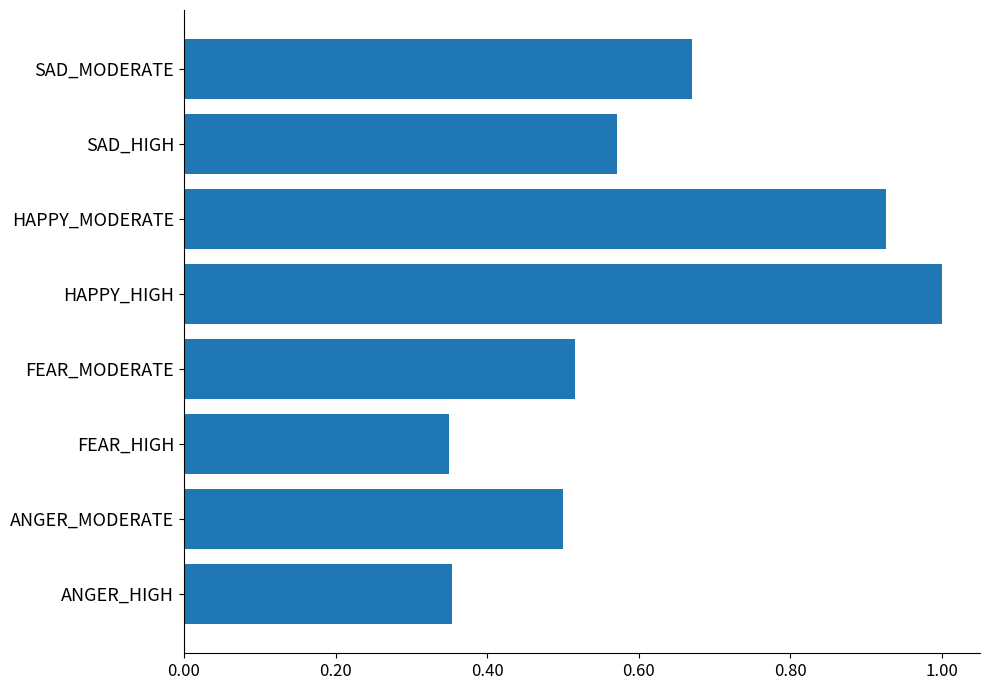

At which category does the chart reach its peak across all series?

HAPPY_HIGH